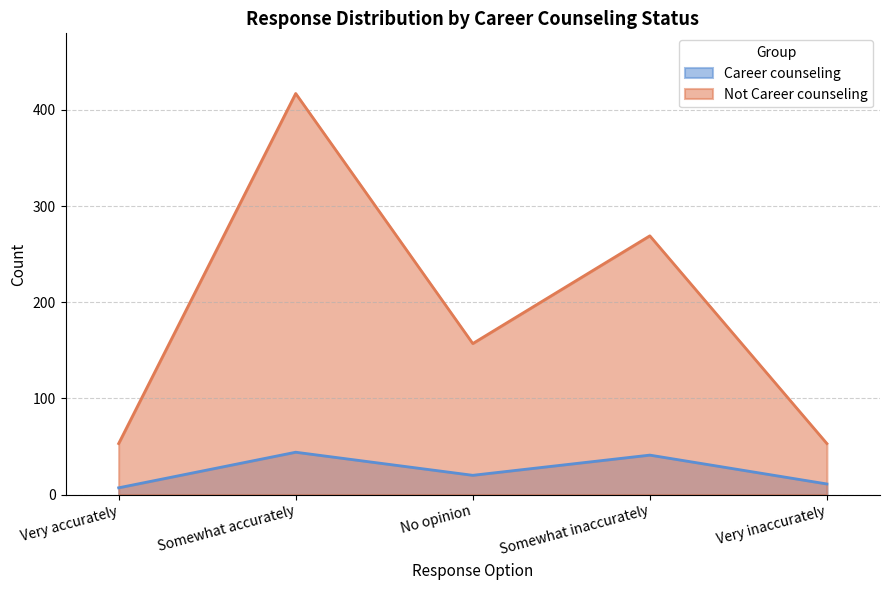

True or false: Not Career counseling has more than 0 interior local peaks.

True